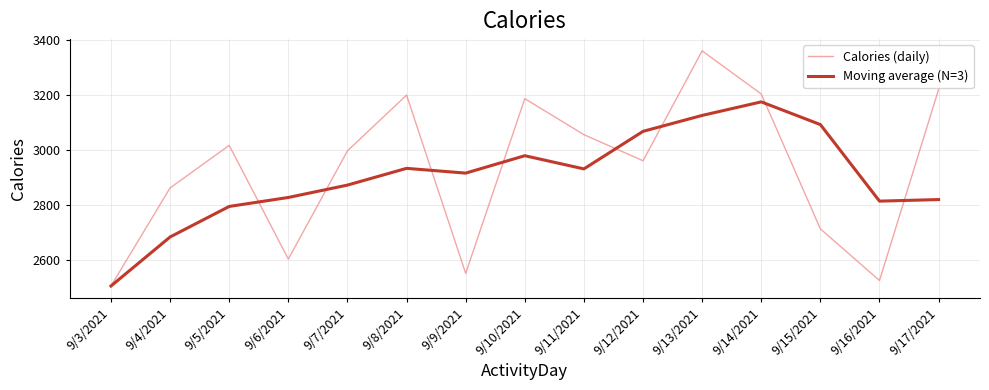

True or false: Moving average (N=3) has a value of 2932.3 at 9/11/2021.

True